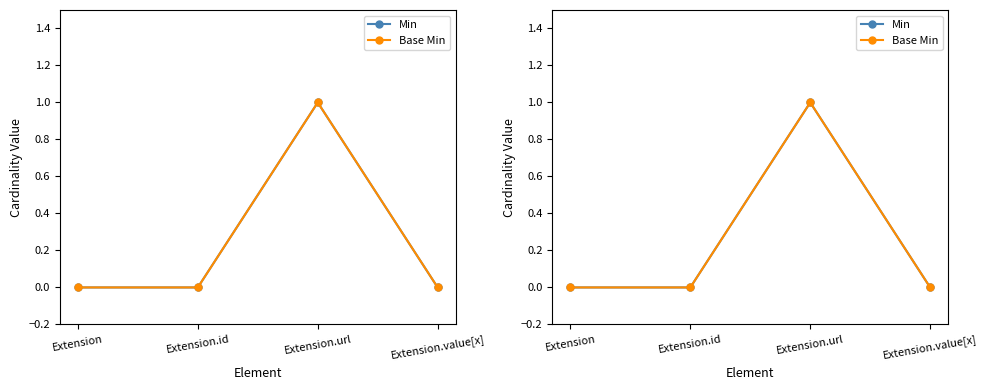

Which series has the largest total across all categories?

Min